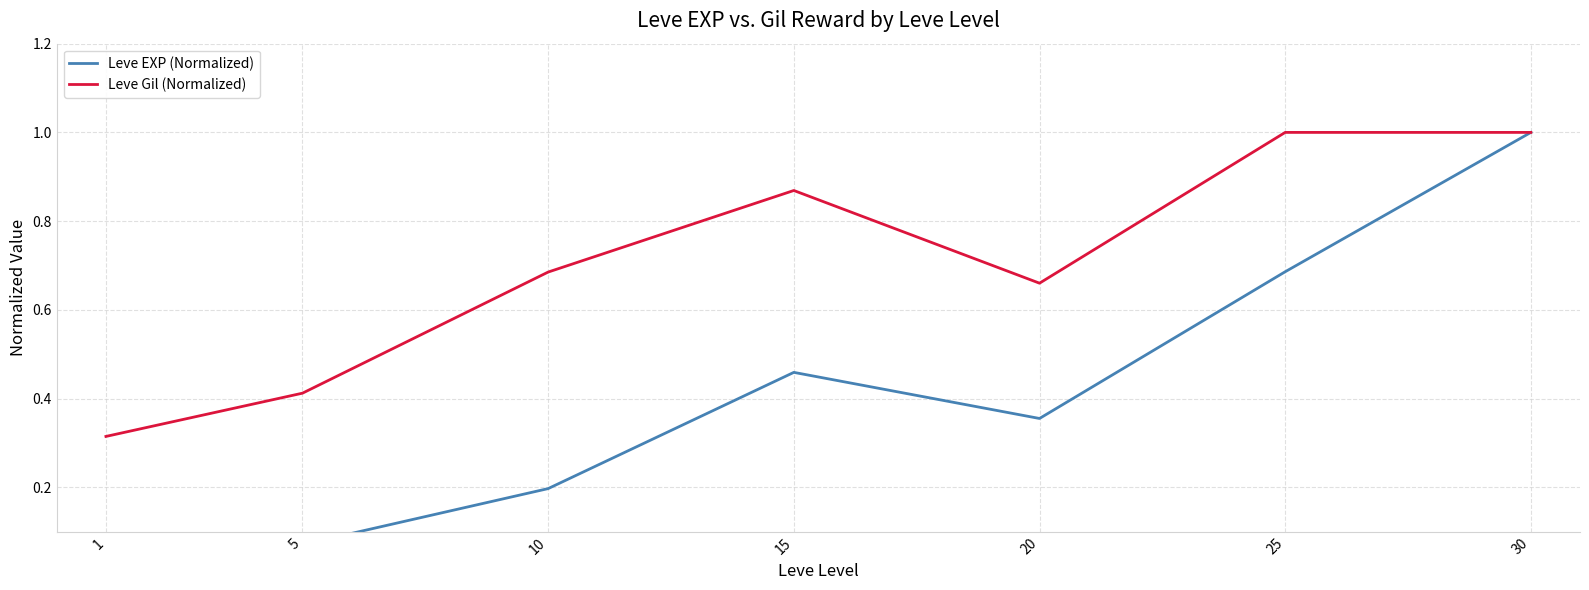

Reading left to right, what are all the values shown in this chart?

Leve EXP (Normalized): 1=0.0	5=0.1	10=0.2	15=0.5	20=0.4	25=0.7	30=1.0
Leve Gil (Normalized): 1=0.3	5=0.4	10=0.7	15=0.9	20=0.7	25=1.0	30=1.0